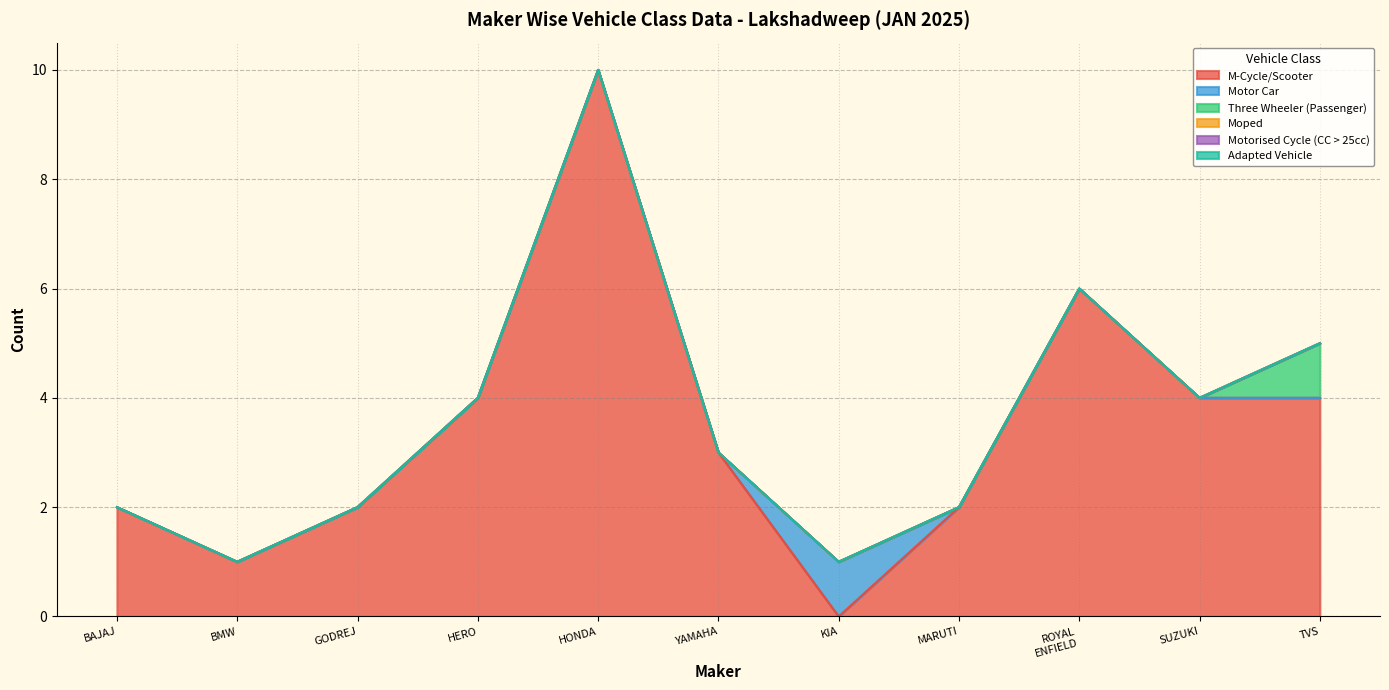

List the series in order of their peak value, lowest first.

Moped, Motorised Cycle (CC > 25cc), Adapted Vehicle, Motor Car, Three Wheeler (Passenger), M-Cycle/Scooter